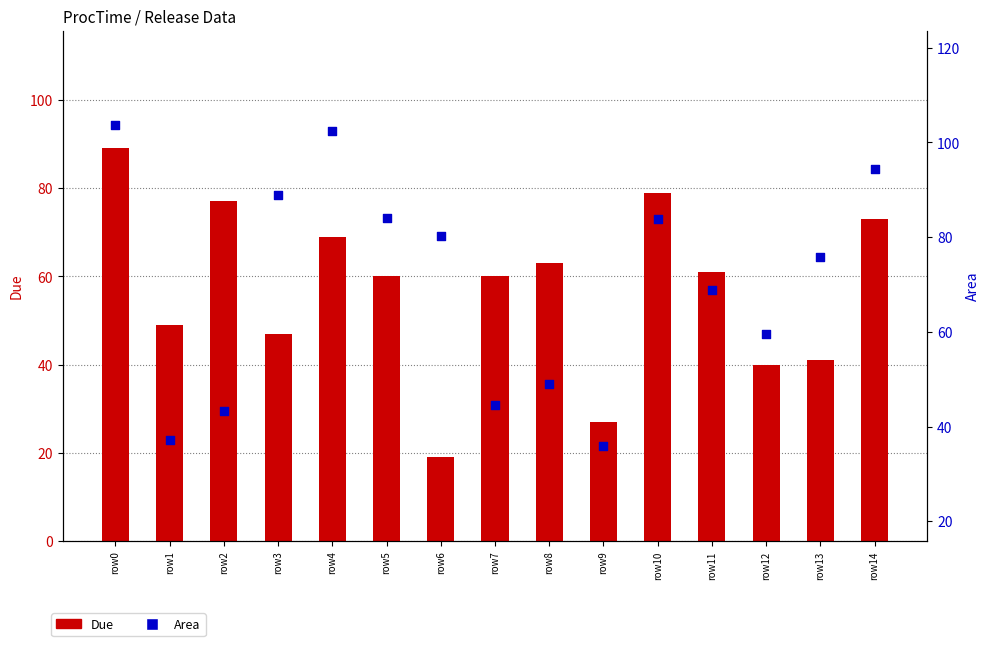

Which series has the widest spread of Y values?

Due